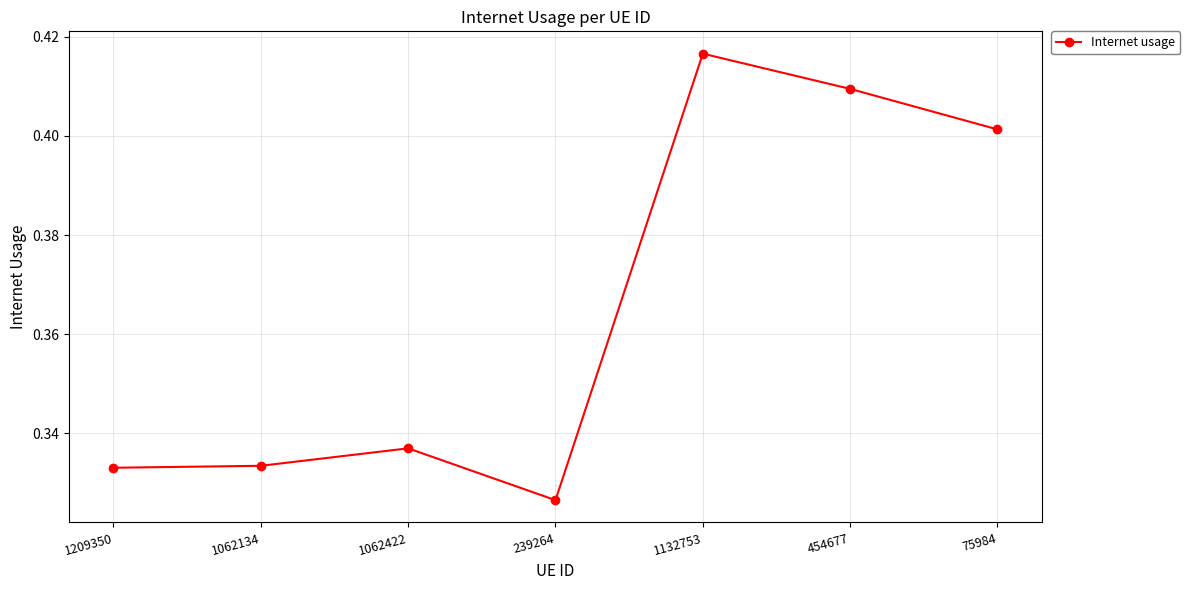

True or false: the data shows 0.2 at 454677.

False